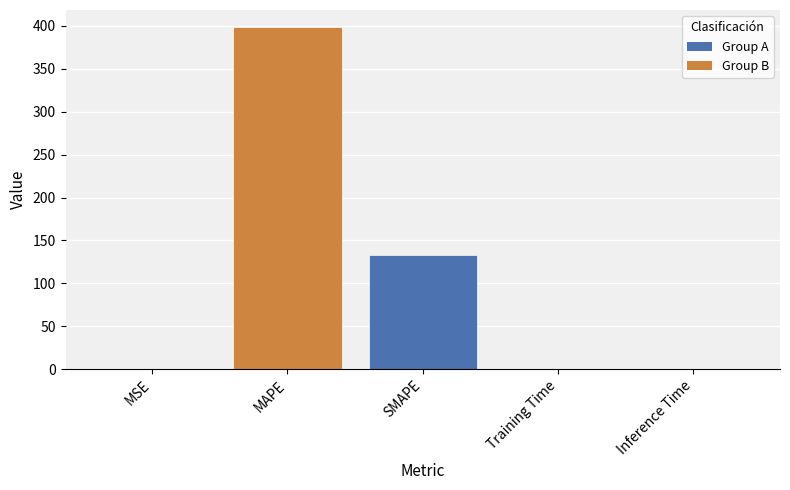

What is the difference between the values at MSE and Training Time?

0.1